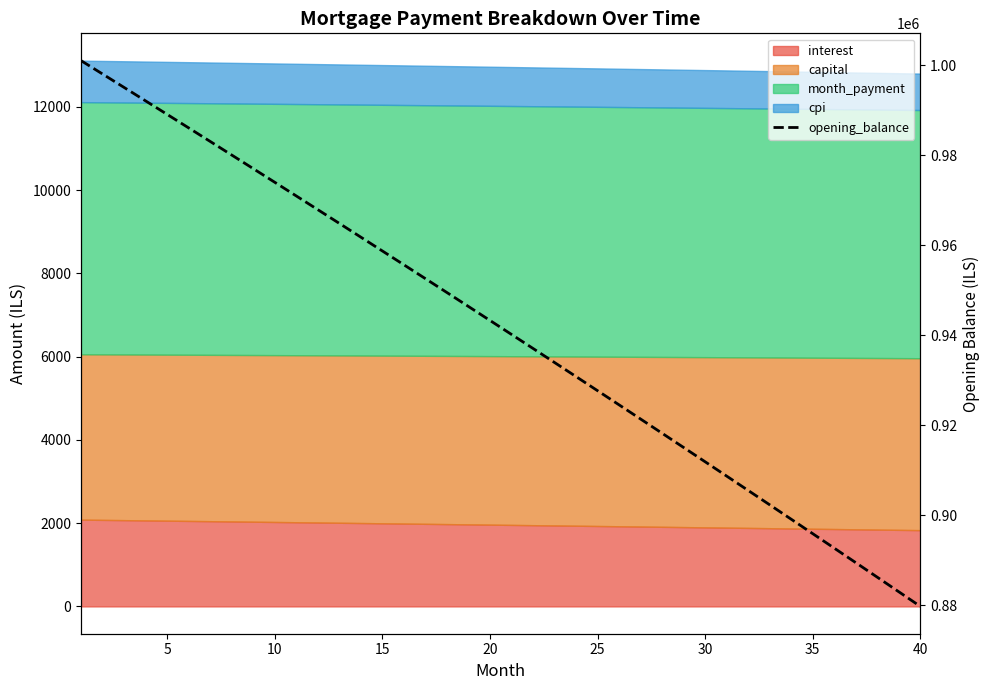

Does the chart display data point markers on the line(s)?

No